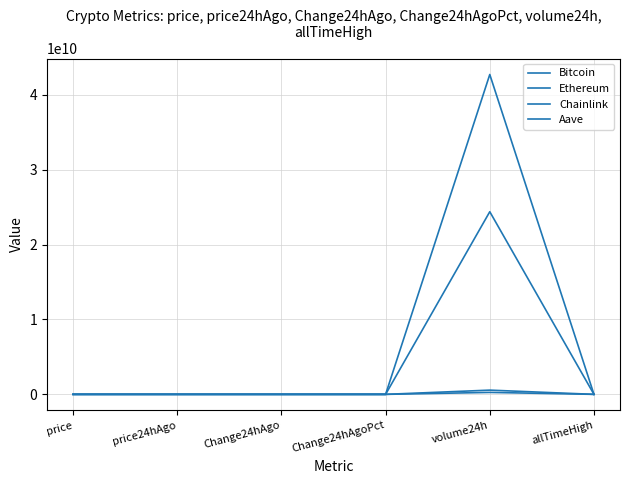

Is this an area chart (filled region under the line)?

No